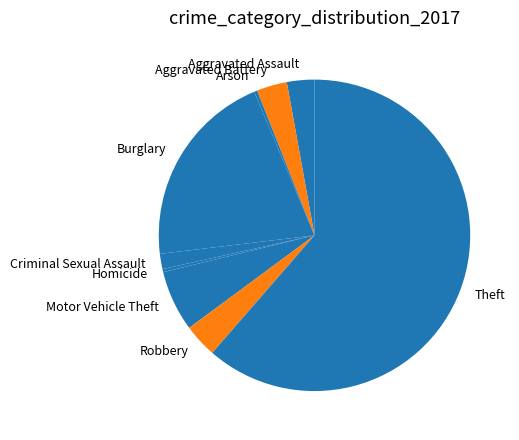

Is there any slice that represents more than half of the pie?

Yes